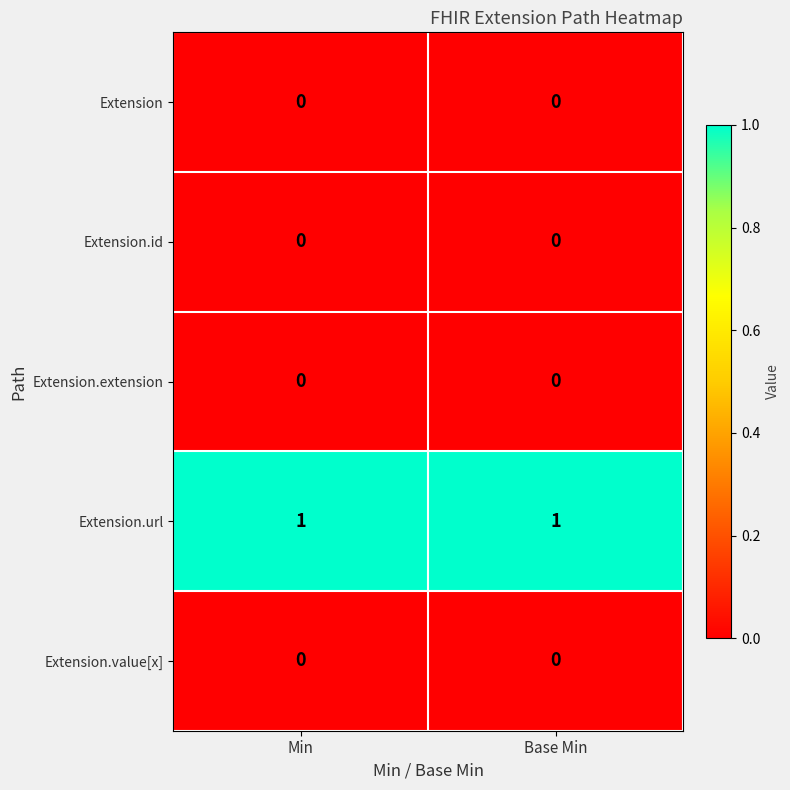

Which series has the largest total across all categories?

Extension.url